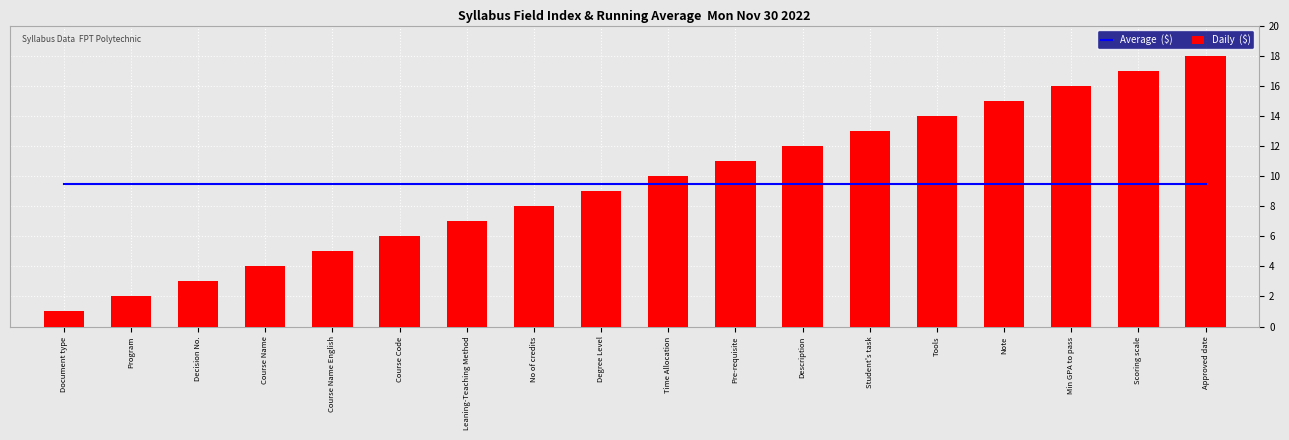

What position from the left is Tools?

14